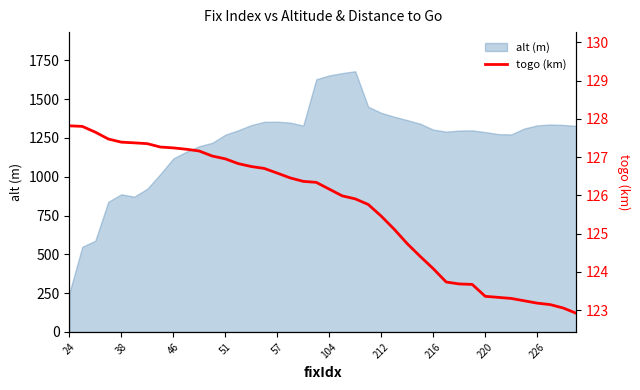

The value at 22 is 43.6. True or false?

False